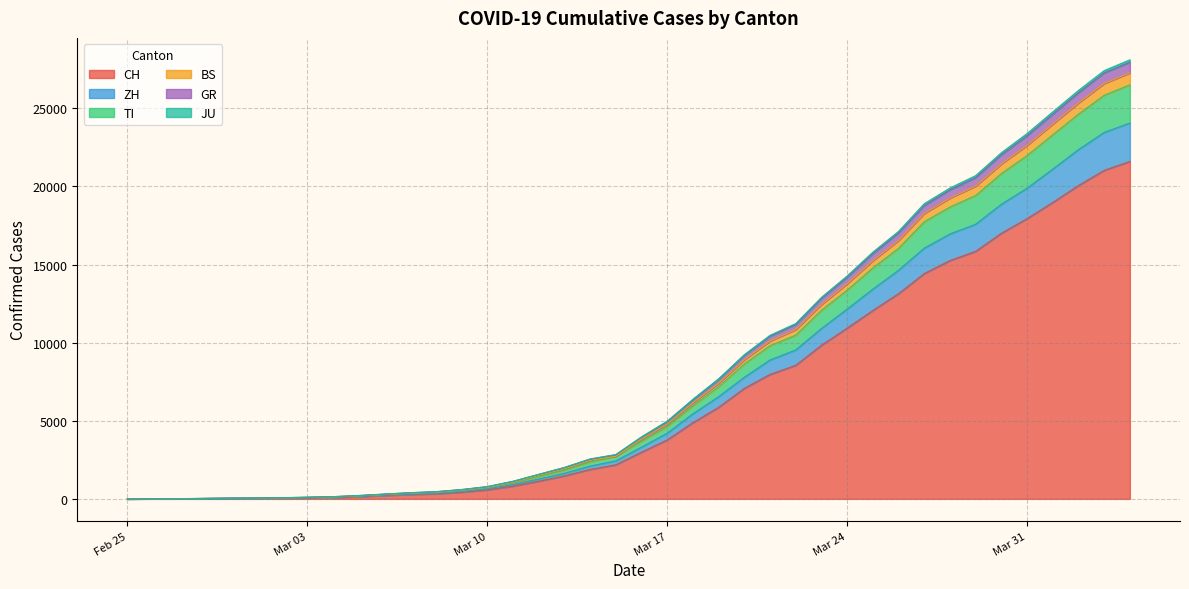

What position from the left is 2020-03-08?

13